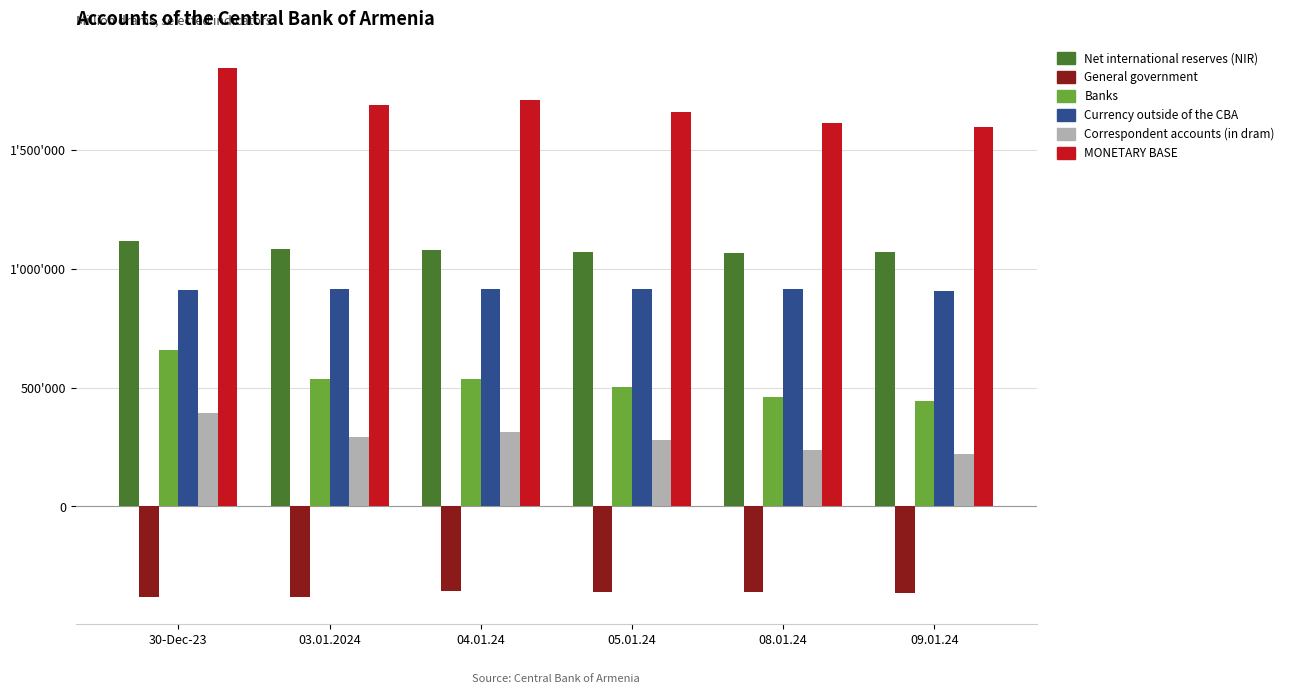

Which label corresponds to the largest value in the chart?

30-Dec-23